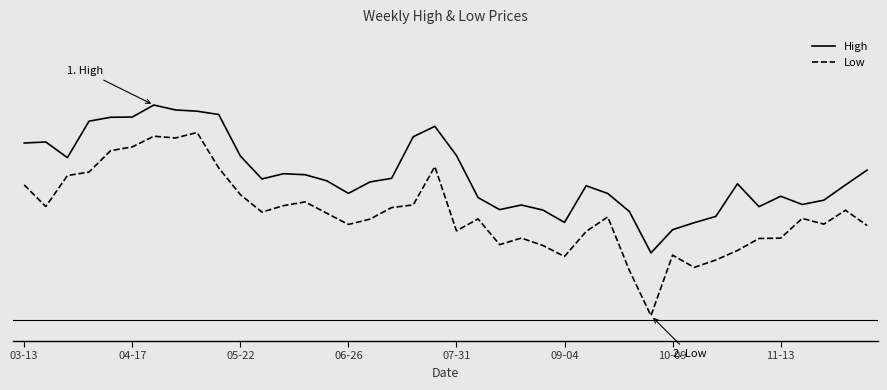

What is the difference between the maximum and minimum values in the Low series?

17.8